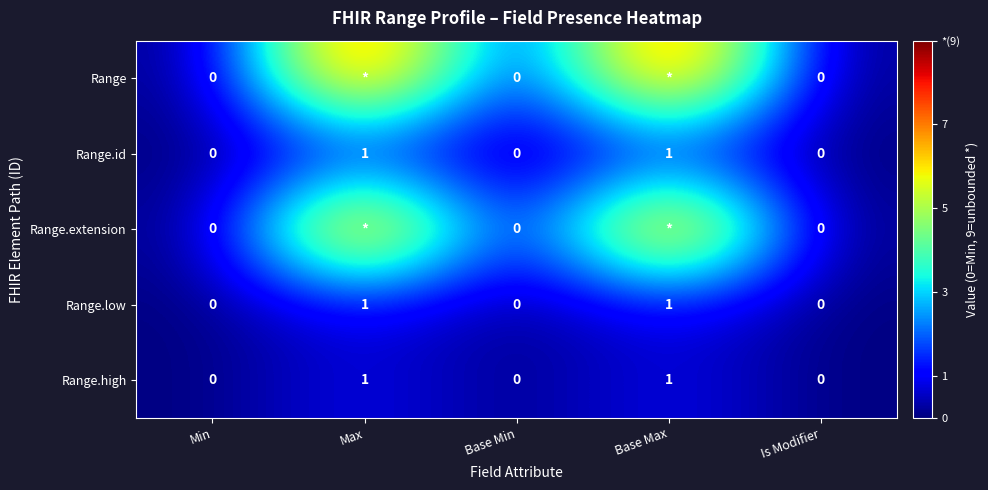

Is the value of Range at Min greater than the value of Range.id at Max?

No